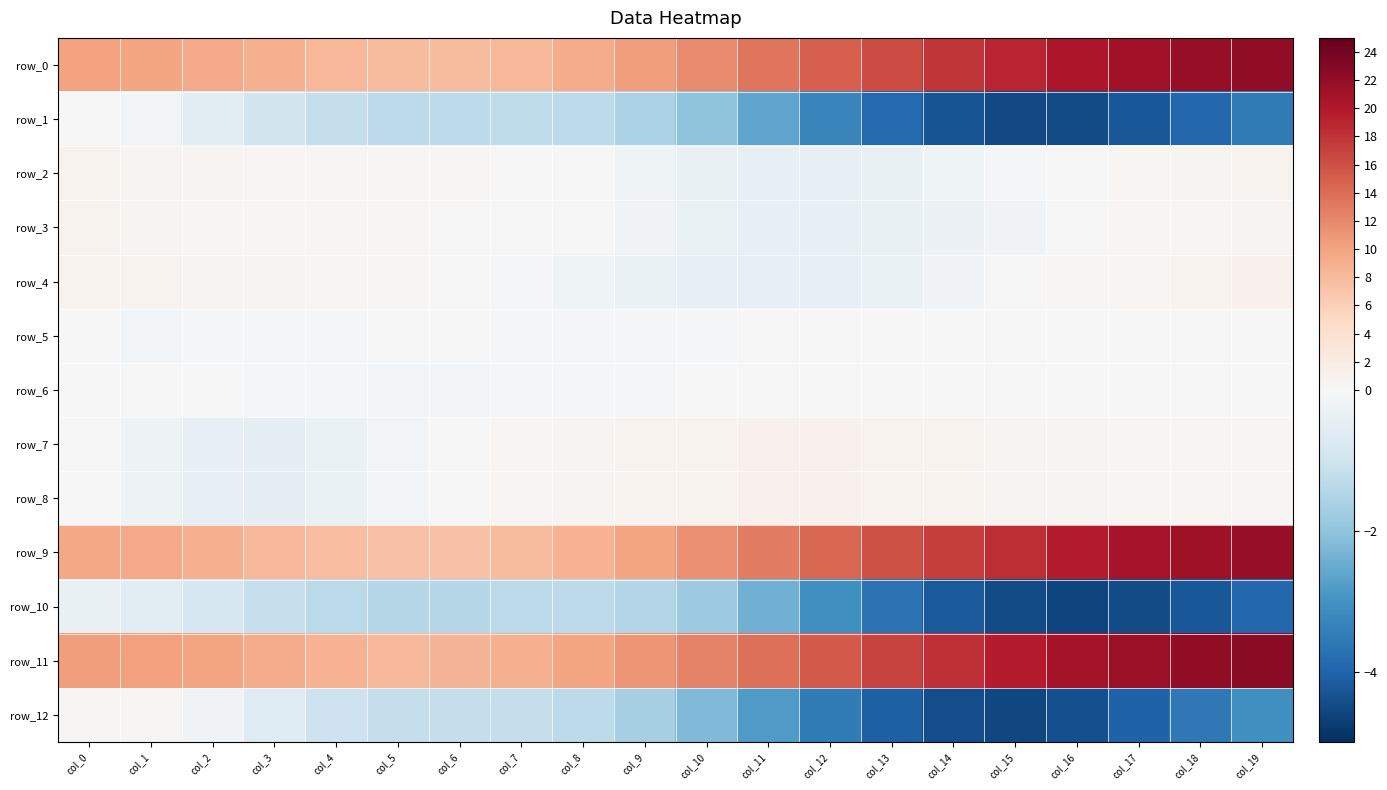

At which category does the chart reach its minimum across all series?

col_16